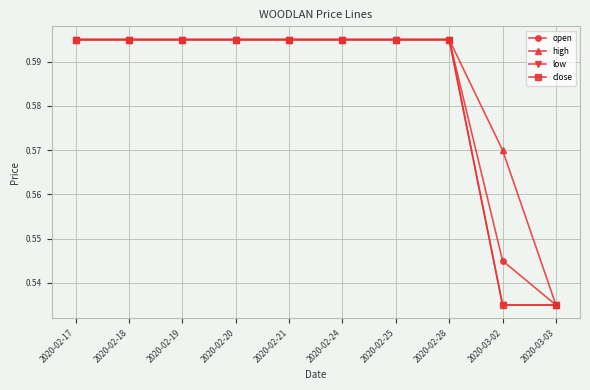

What is the maximum value shown in the chart?

0.6